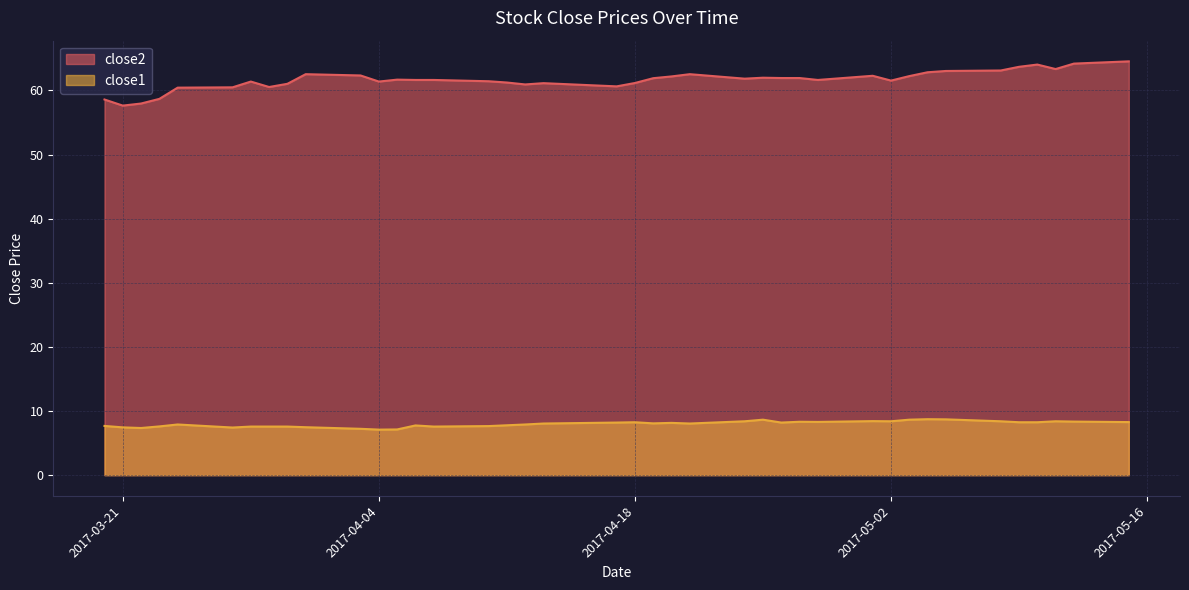

How many lines are shown in the chart?

2